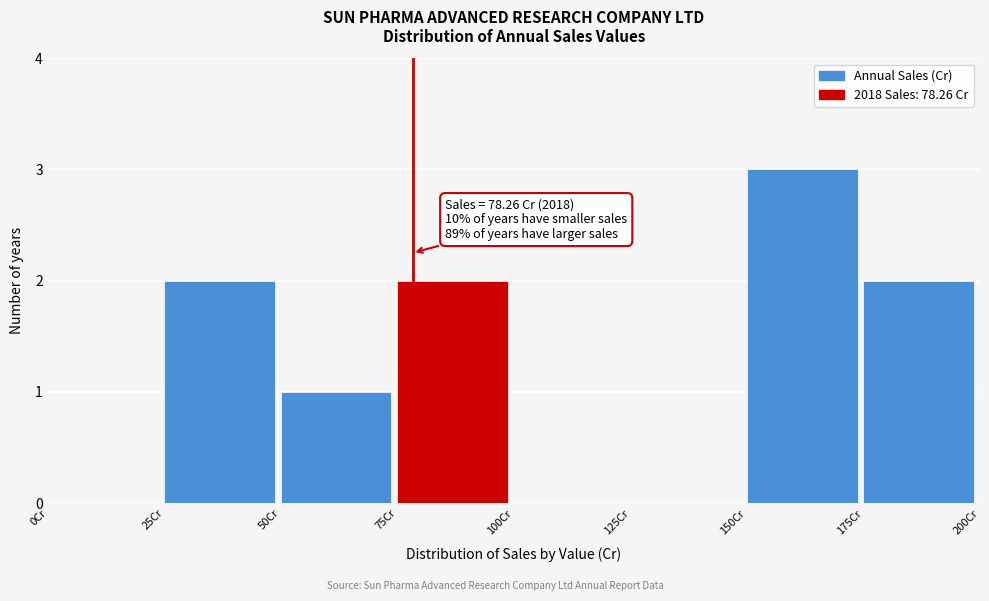

Over which range of the x-axis is the bar tallest?

150 to 175